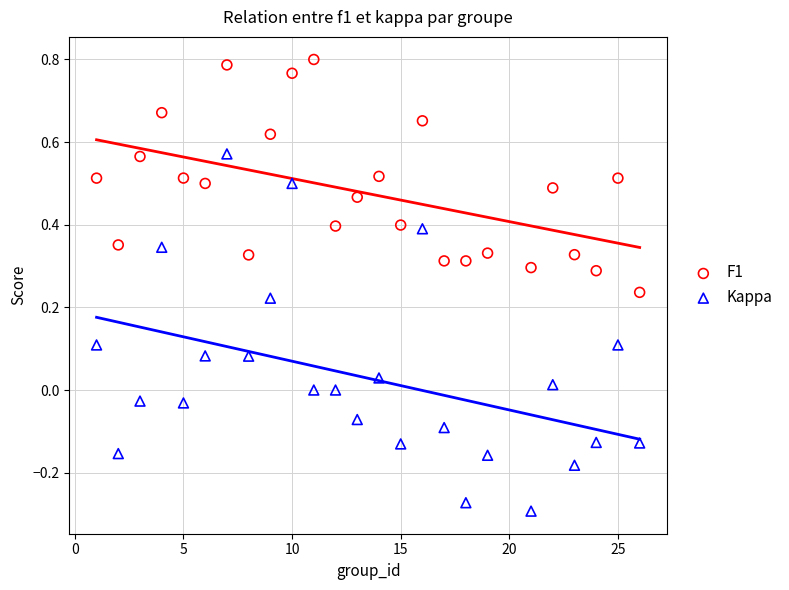

Across all data points, what is the range of X values (max minus min)?

25.0